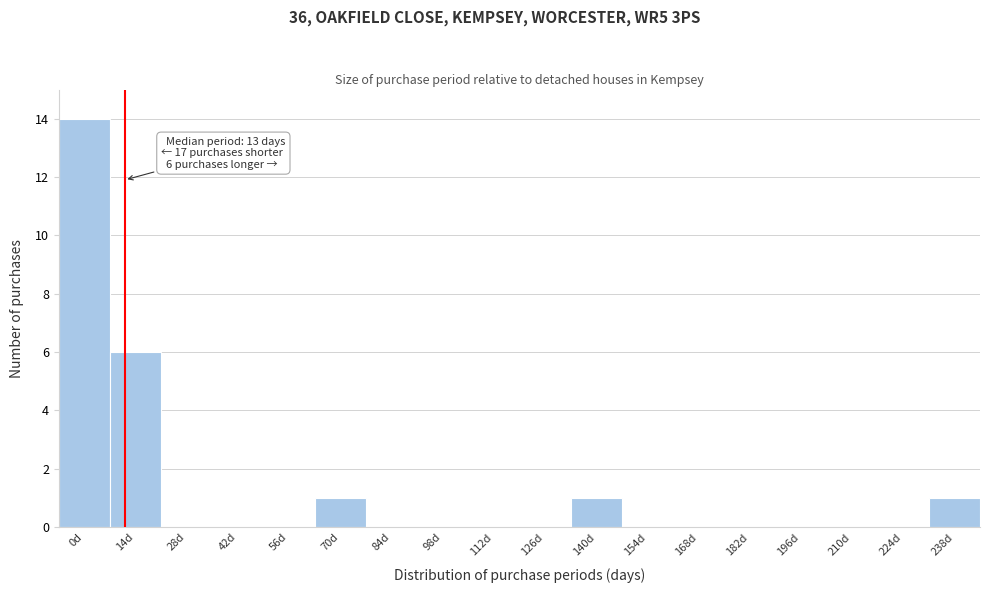

Reading right to left, what are all the values shown in this chart?

238d=1	224d=0	210d=0	196d=0	182d=0	168d=0	154d=0	140d=1	126d=0	112d=0	98d=0	84d=0	70d=1	56d=0	42d=0	28d=0	14d=6	0d=14